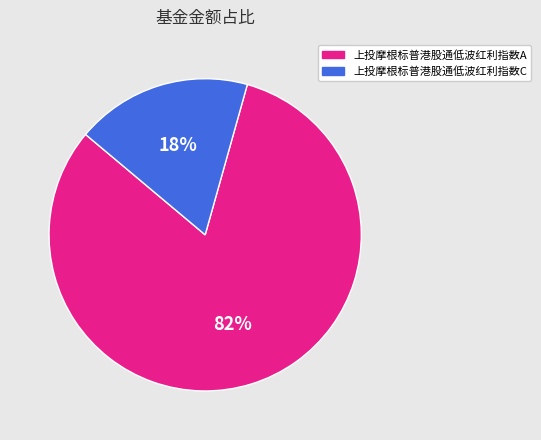

Which category accounts for the majority?

上投摩根标普港股通低波红利指数A